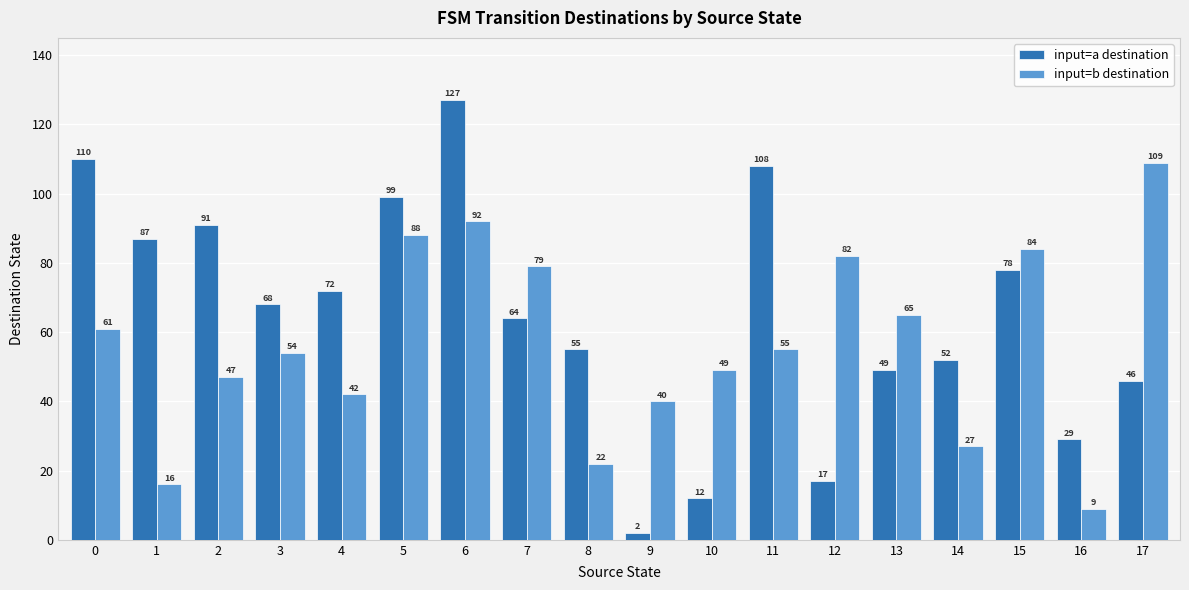

Which series has the widest spread of values?

input=a destination